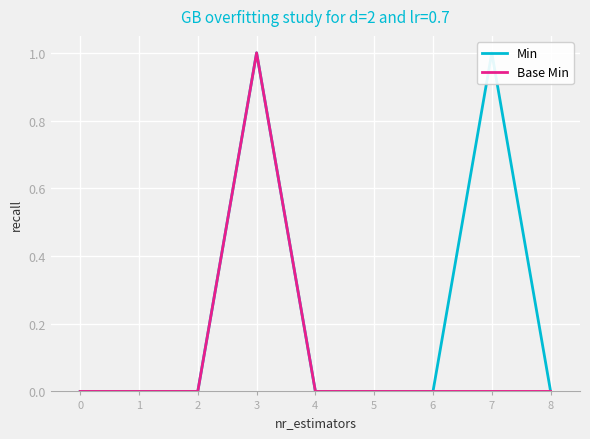

How many categories are shown in the chart?

9